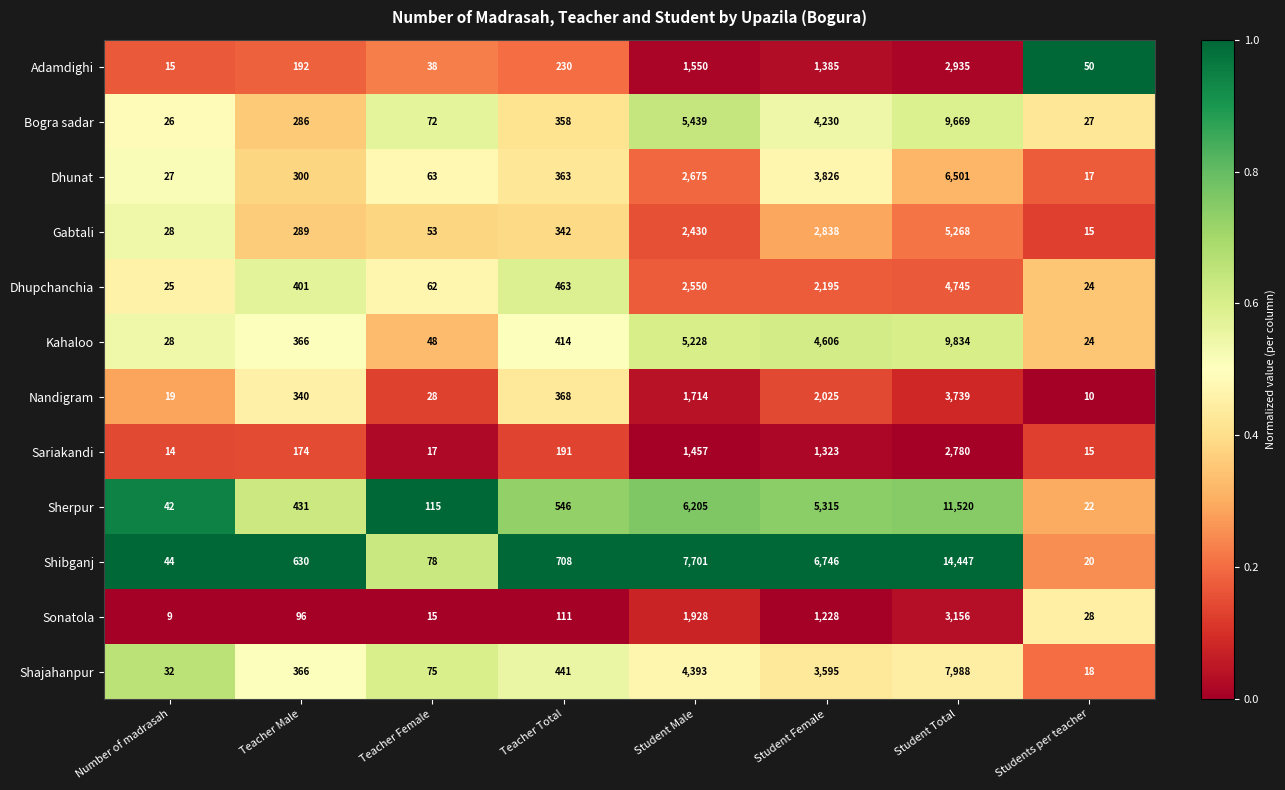

Which category has the lowest value across all series?

Number of madrasah